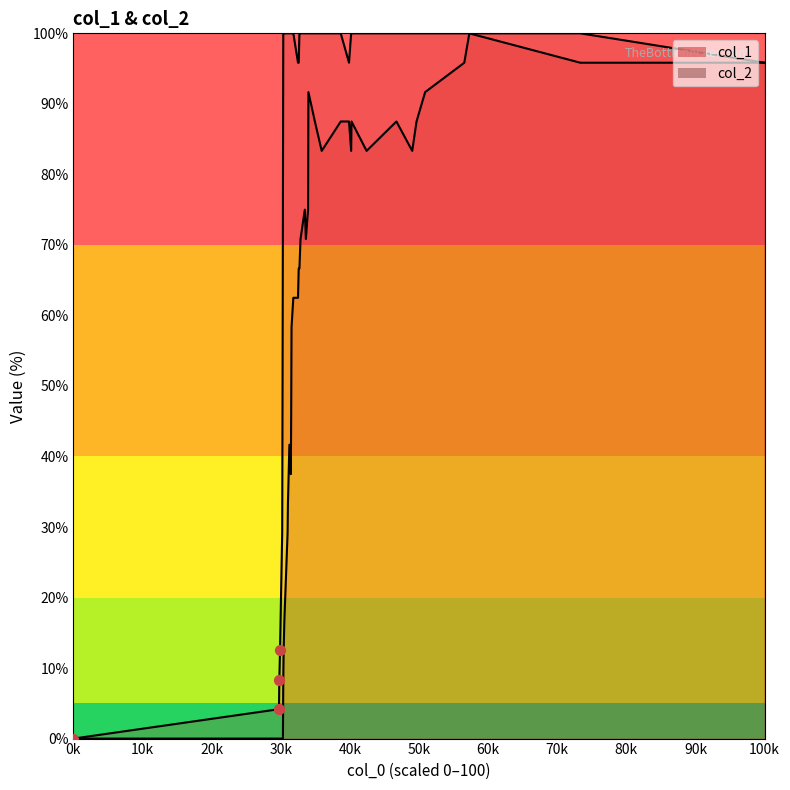

Which series contains the lowest Y value?

col_1